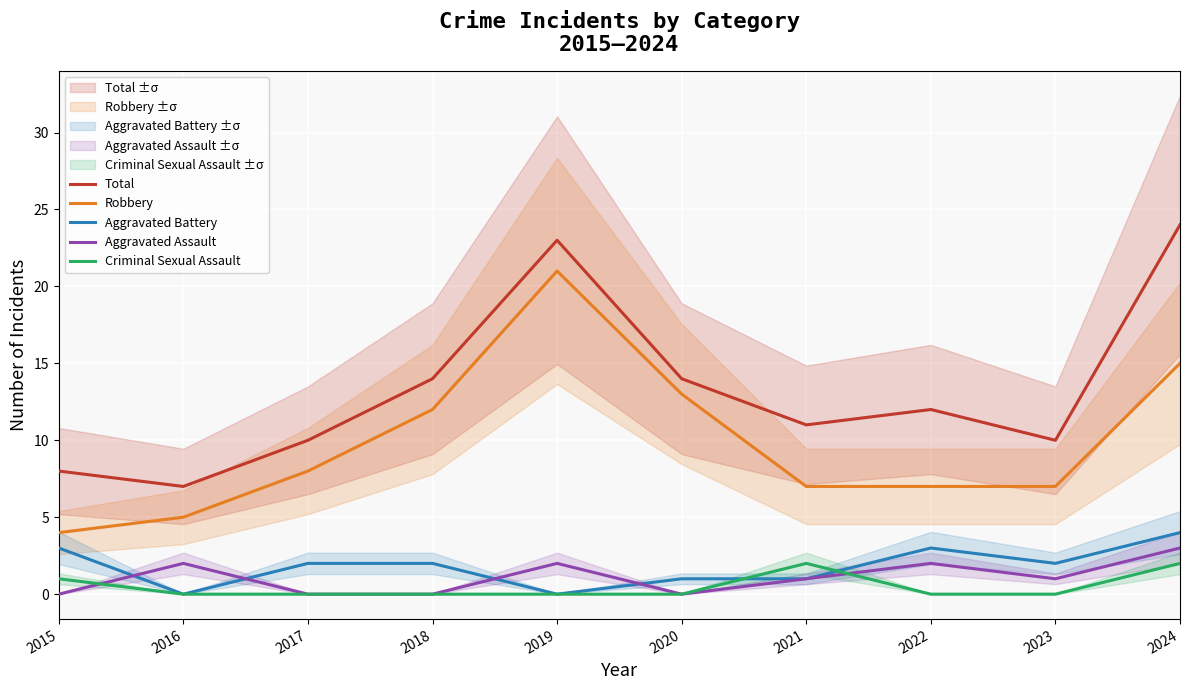

Is it true that Criminal Sexual Assault equals 1 at 2024?

False